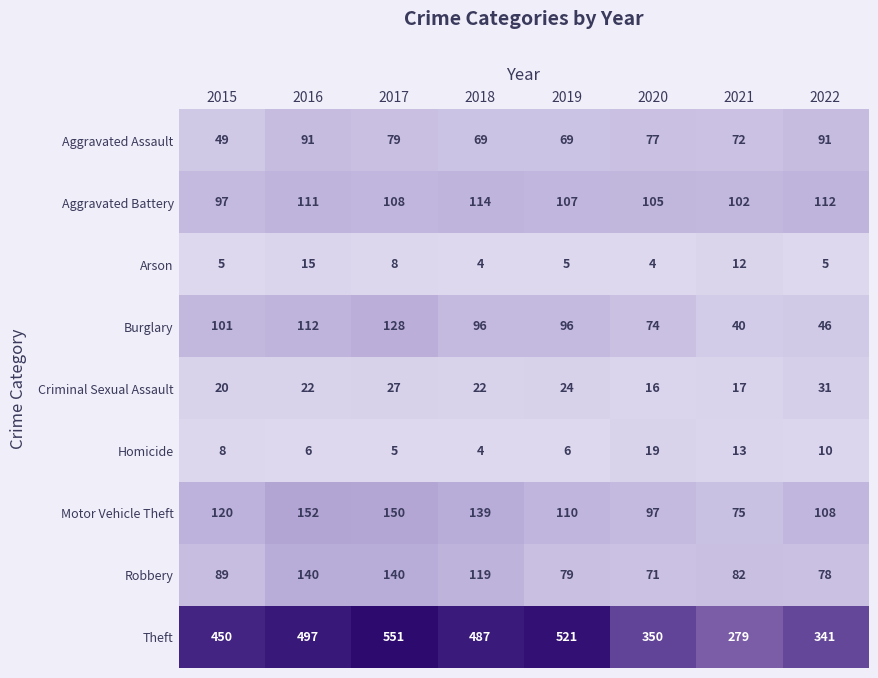

What is the maximum value shown in the chart?

551